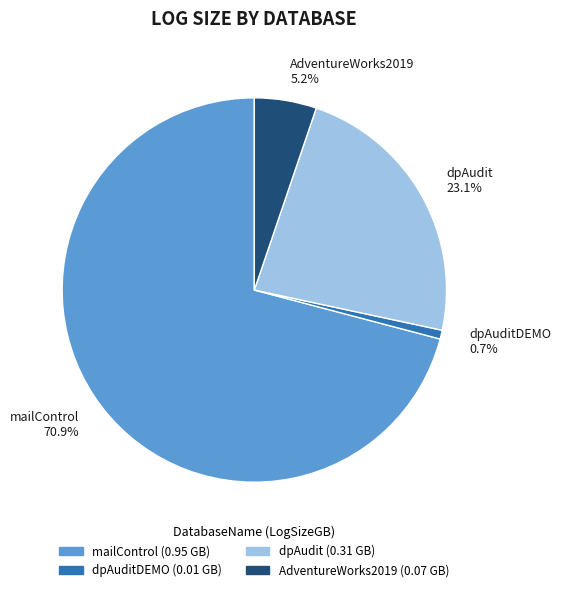

Rank the categories by value from highest to lowest.

mailControl 70.9%, dpAudit 23.1%, AdventureWorks2019 5.2%, dpAuditDEMO 0.7%